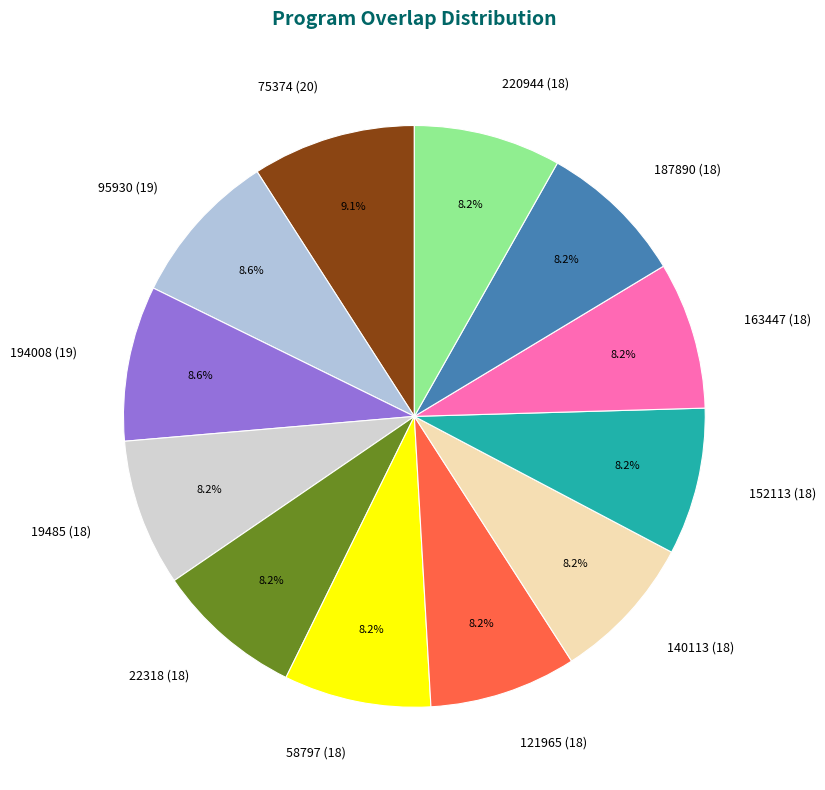

To the nearest percent, what is the average slice percentage?

8%